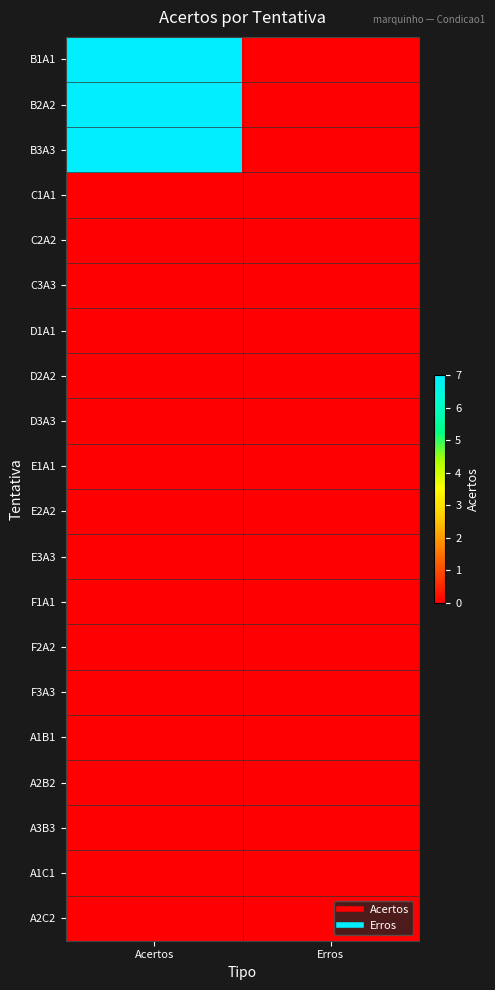

What is the total value across all series at Acertos?

21